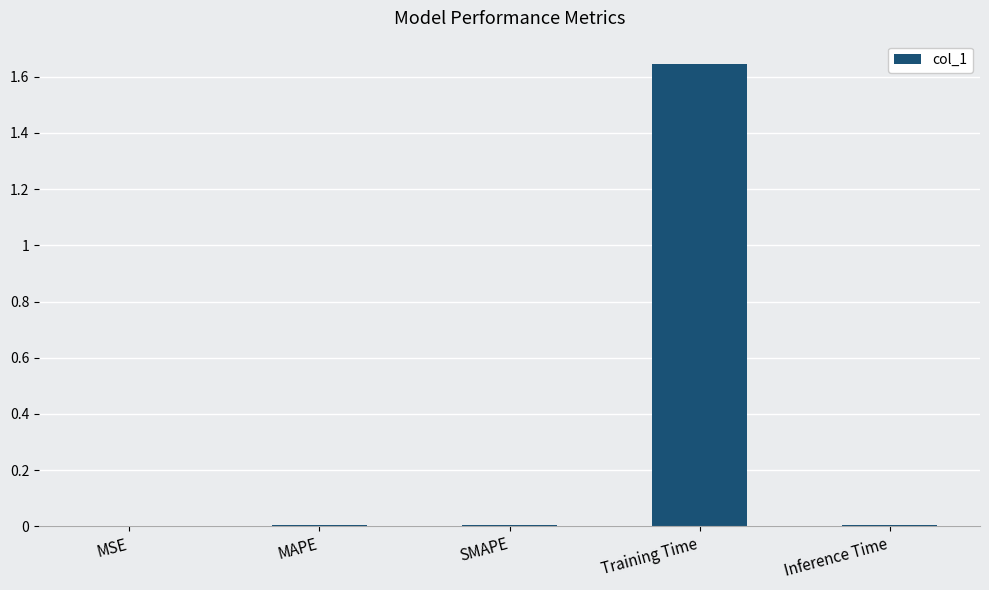

What is the sum of all values?

1.7